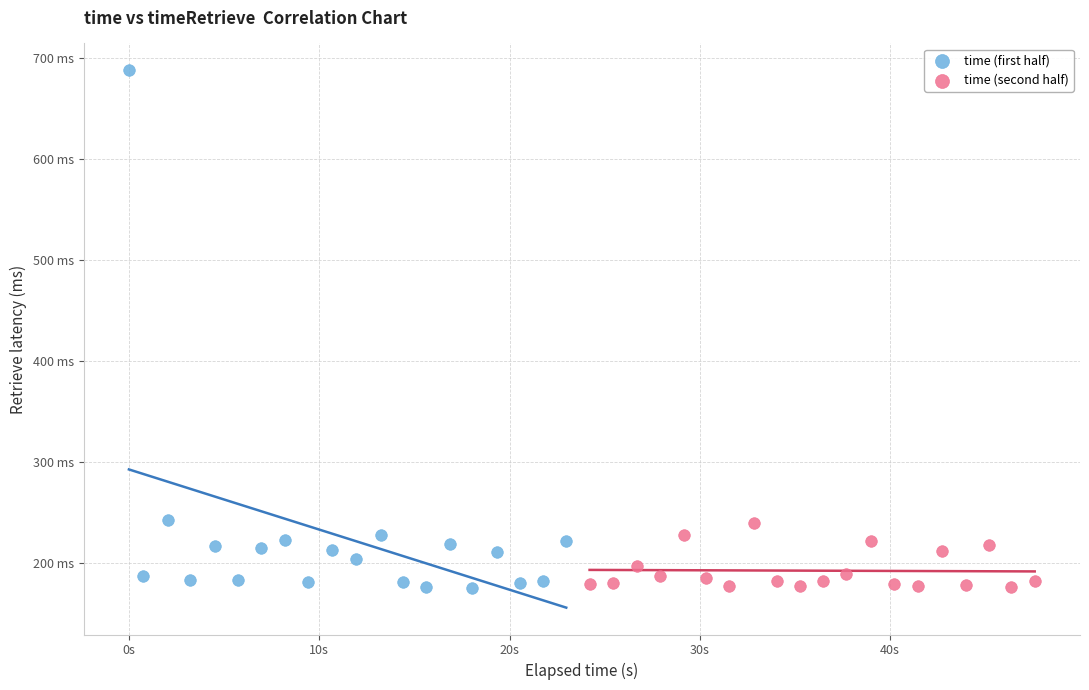

Which series has the largest Y range (max minus min)?

time (first half)